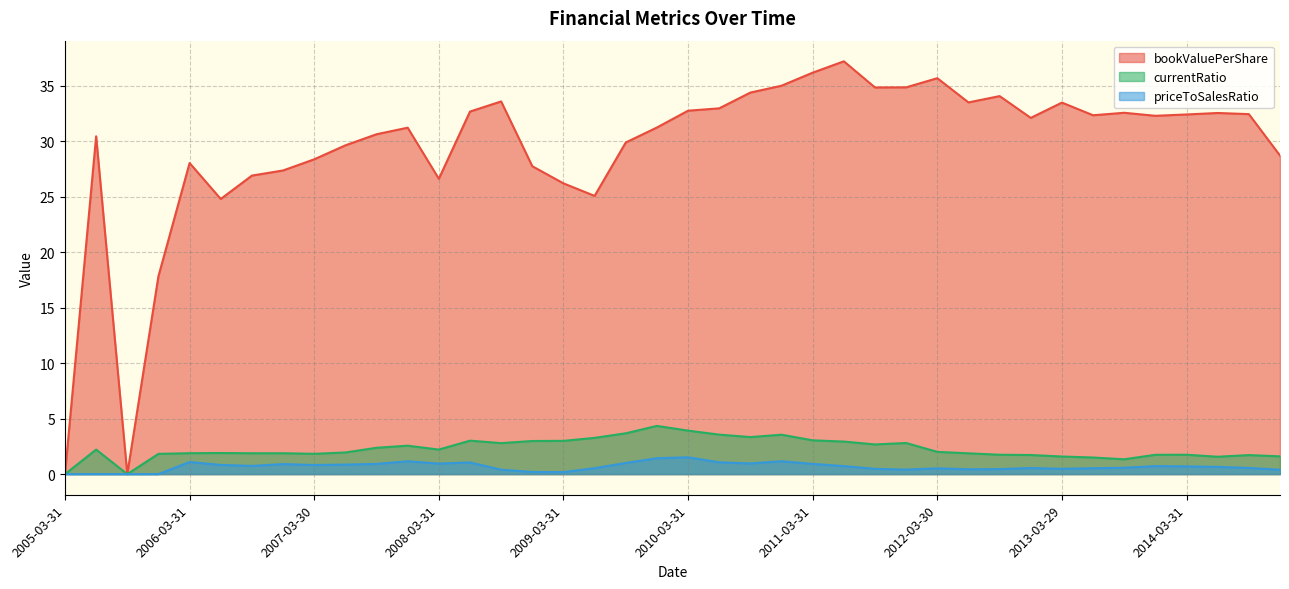

Which series has the largest total across all categories?

bookValuePerShare